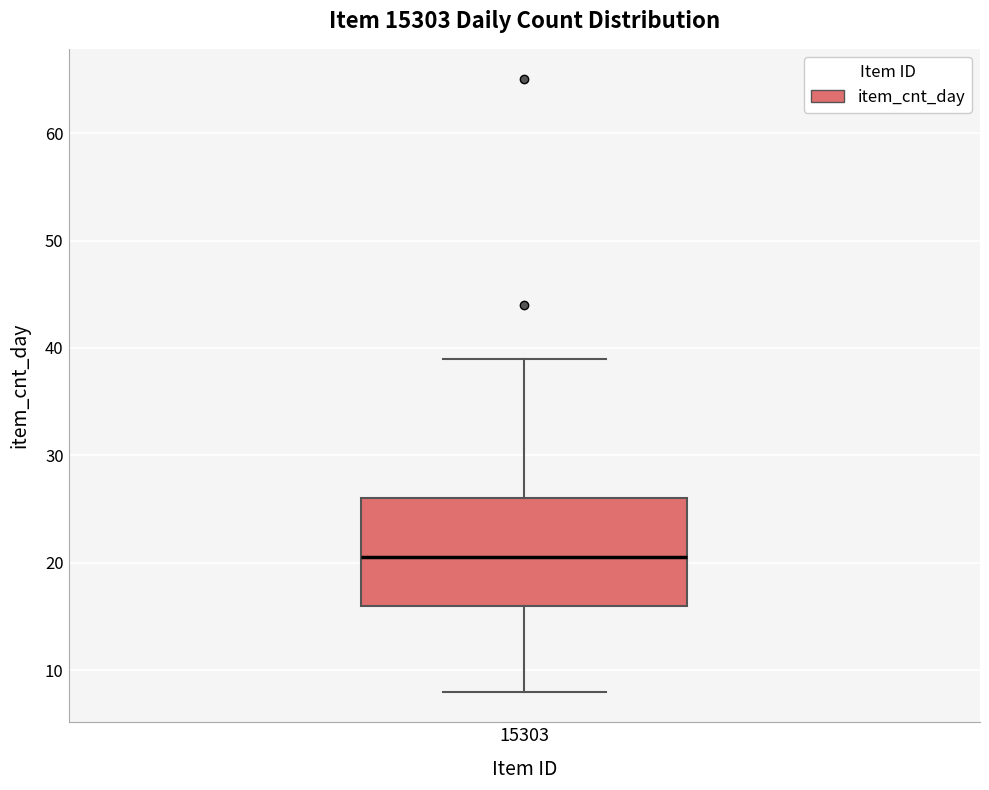

Transcribe this box plot: give where the median line is, the range the box spans, and where the two whiskers end, as read against the y-axis. The values are not printed on the chart, so give them approximately, as read against the axis.

median 21, box 16 to 26, whiskers 8 to 39